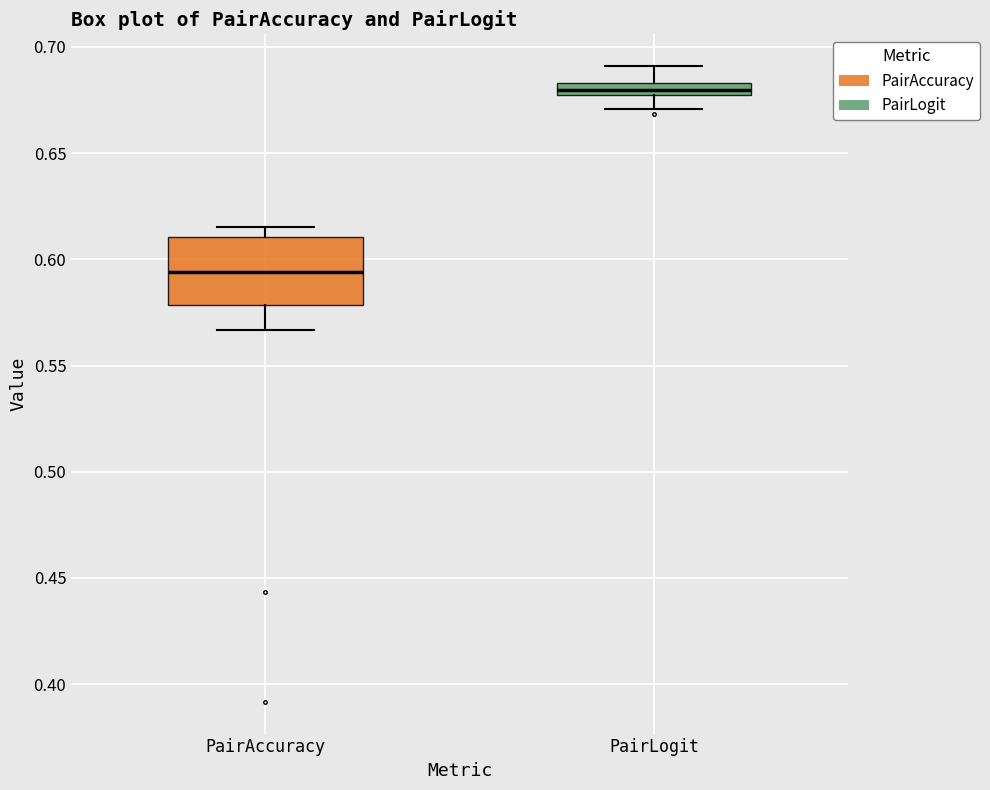

Where does the lower whisker of the box for PairAccuracy end on the y-axis? The values are not printed on the chart, so give them approximately, as read against the axis.

0.565